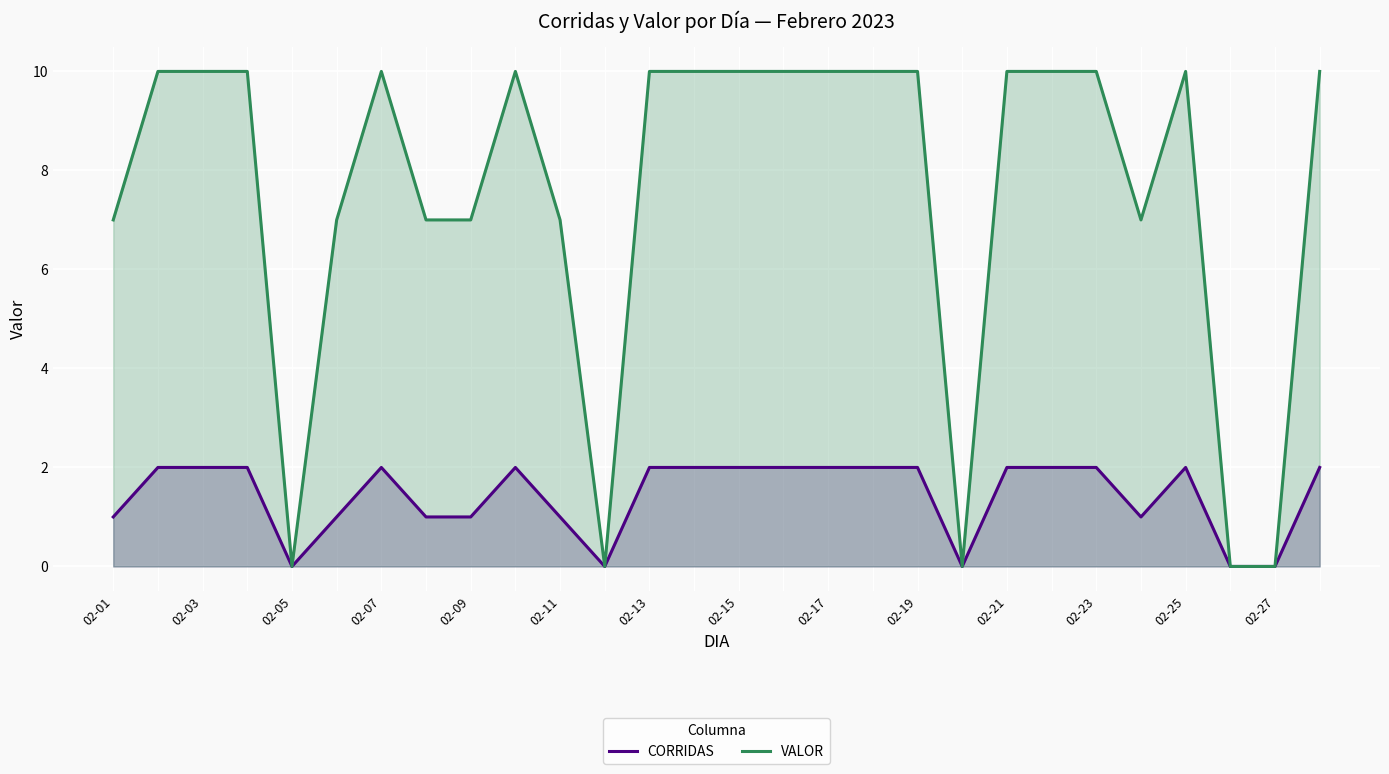

At 02-07, list the series in order from largest to smallest.

VALOR, CORRIDAS